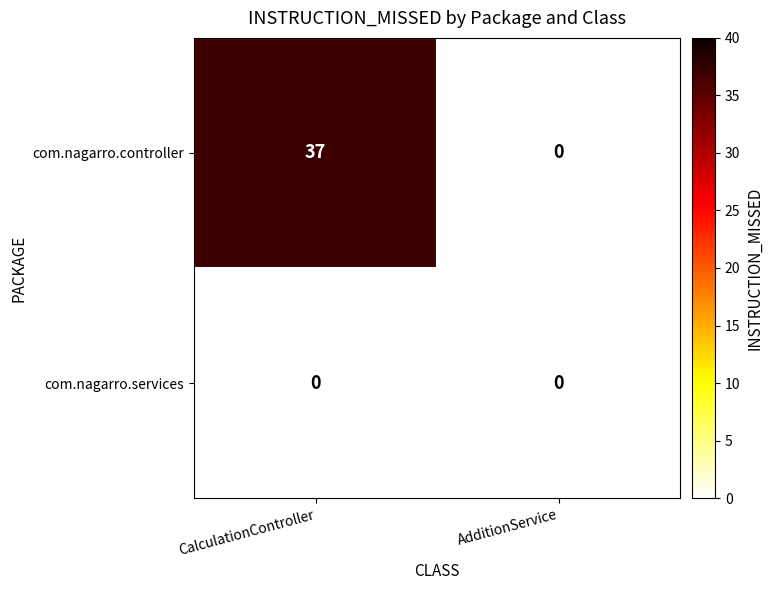

True or false: com.nagarro.controller has a value of -17 at AdditionService.

False